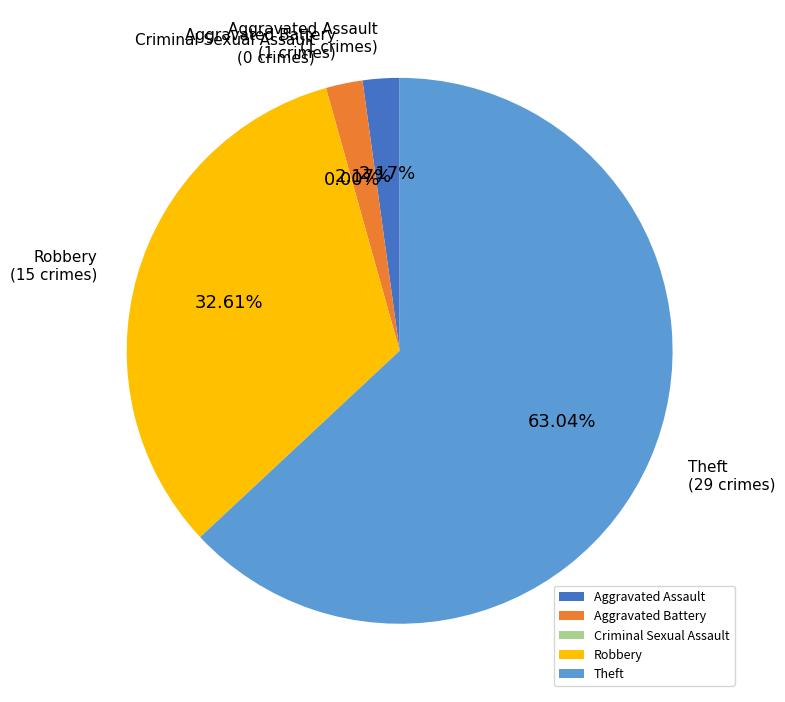

True or false: Robbery accounts for 45% of the total.

False